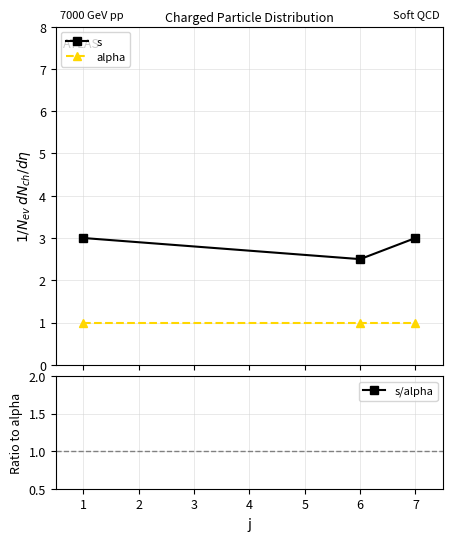

Does the chart display data point markers on the line(s)?

Yes